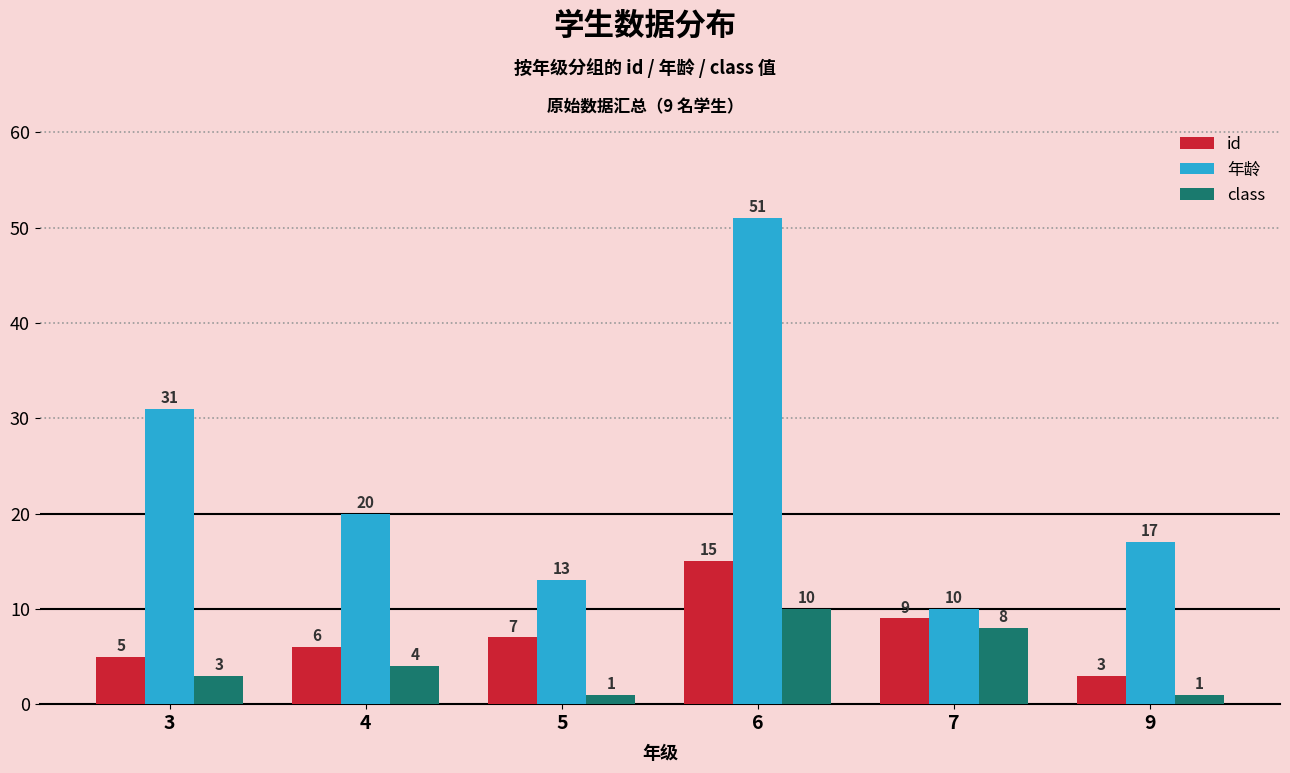

What is the minimum value for 年龄?

10